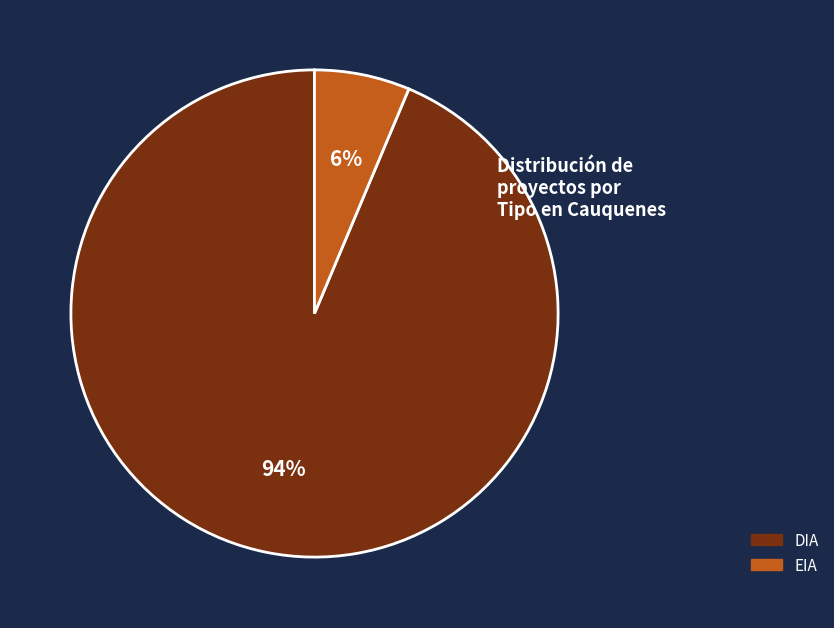

Combined, do EIA and DIA account for over 50%?

Yes